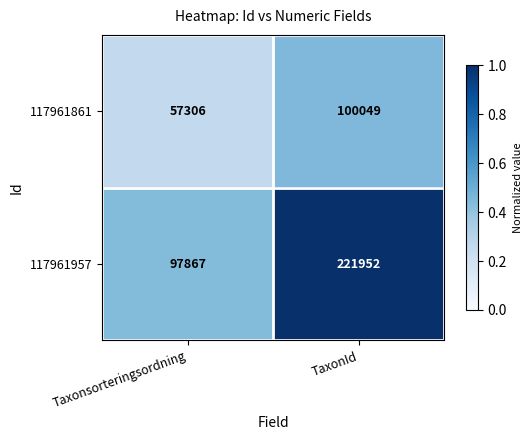

Reading left to right, what are all the values shown in this chart?

117961861: Taxonsorteringsordning=57306	TaxonId=100049
117961957: Taxonsorteringsordning=97867	TaxonId=221952